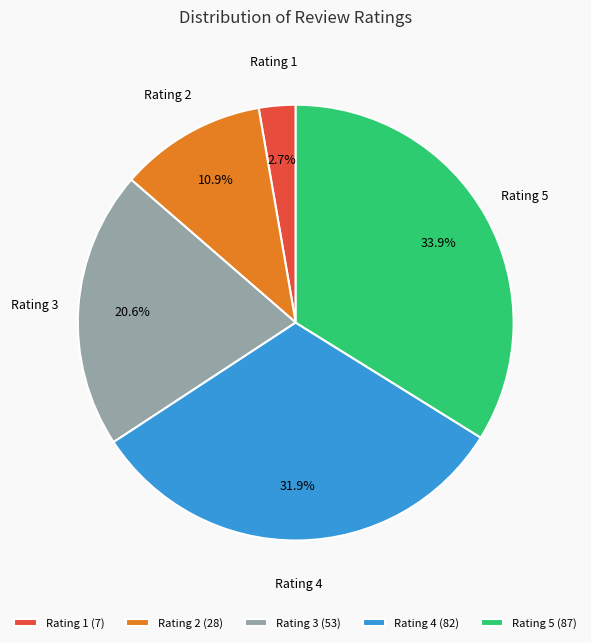

What is the smallest slice in the pie chart?

Rating 1 (7)